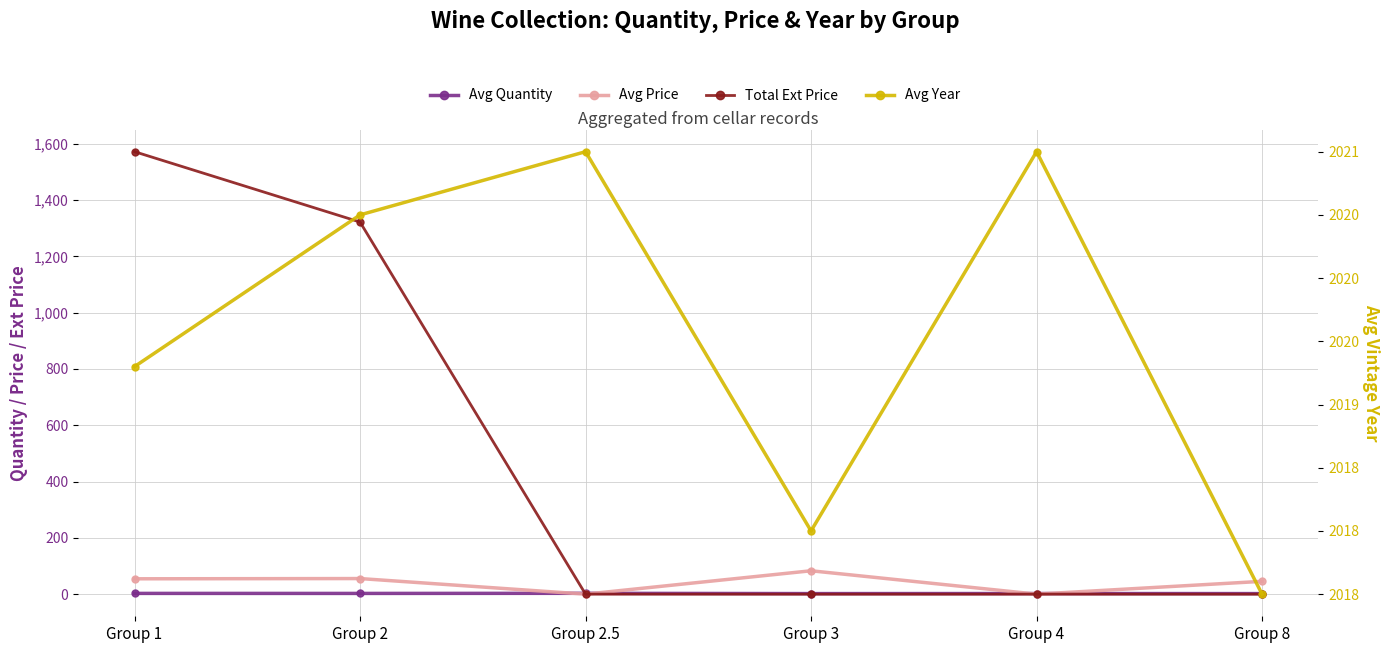

True or false: Avg Year and Avg Price intersect in this chart.

False